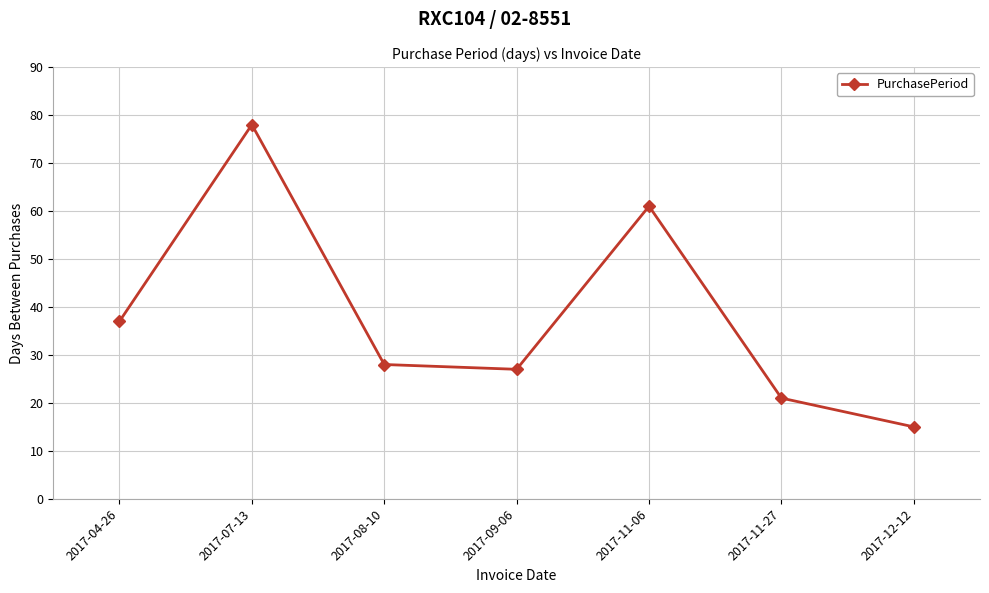

How many categories are shown in the chart?

7